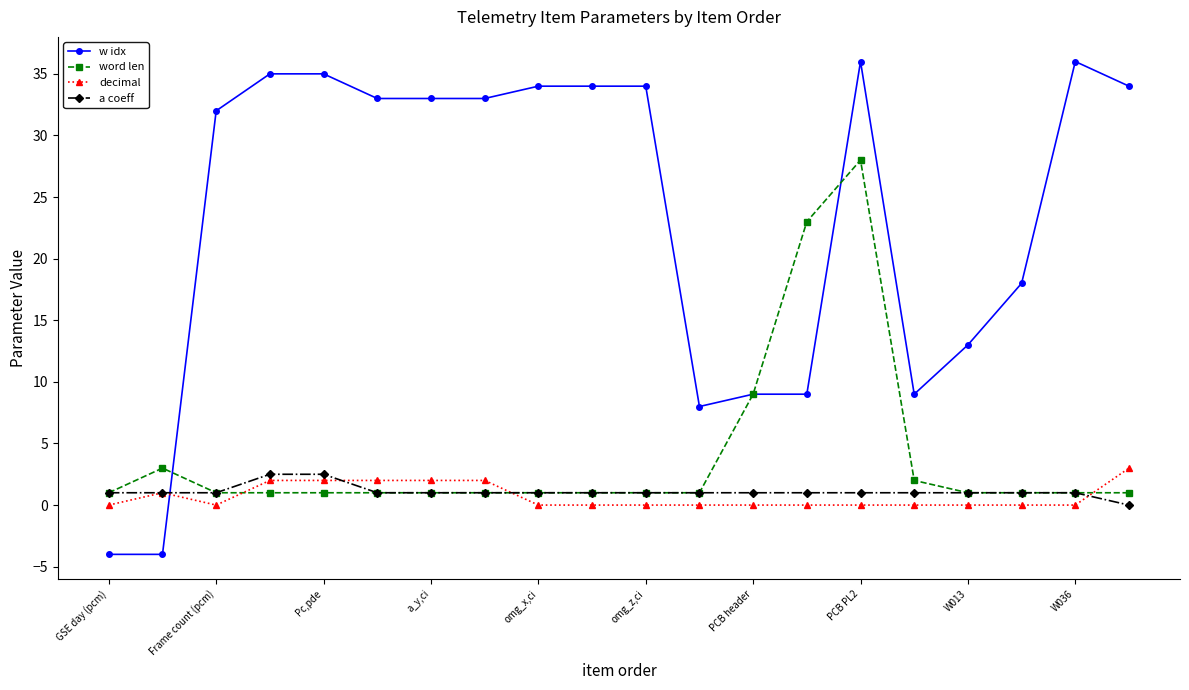

Which series has the largest total across all categories?

w idx